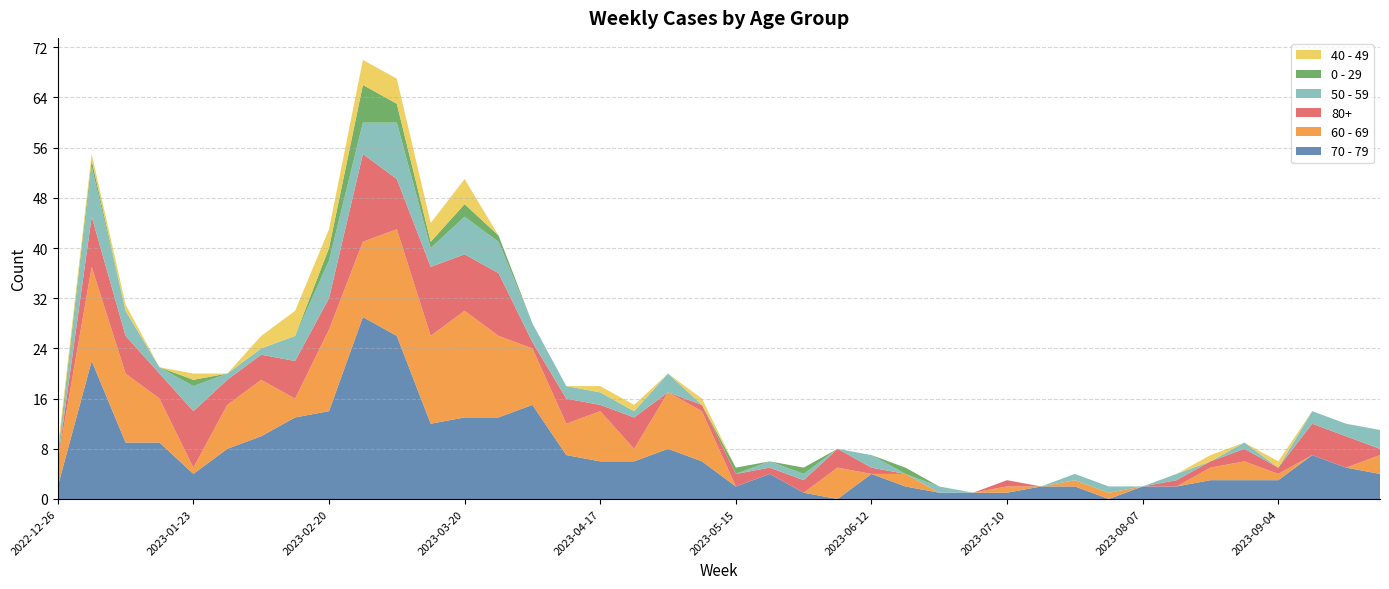

Reading left to right, extract all data points from this chart.

70 - 79: 2	22	9	9	4	8	10	13	14	29	26	12	13	13	15	7	6	6	8	6	2	4	1	0	4	2	1	1	1	2	2	0	2	2	3	3	3	7	5	4
60 - 69: 4	15	11	7	1	7	9	3	13	12	17	14	17	13	9	5	8	2	9	8	0	0	0	5	0	2	0	0	1	0	1	1	0	0	2	3	1	0	0	3
80+: 0	8	6	4	9	4	4	6	5	14	8	11	9	10	1	4	1	5	0	1	2	1	2	3	1	0	0	0	1	0	0	0	0	1	1	2	1	5	5	1
50 - 59: 0	8	4	1	4	1	1	4	6	5	9	3	6	5	3	2	2	1	3	0	0	1	1	0	2	0	1	0	0	0	1	1	0	1	0	1	0	2	2	3
0 - 29: 1	1	0	0	1	0	0	0	2	6	3	1	2	1	0	0	0	0	0	0	1	0	1	0	0	1	0	0	0	0	0	0	0	0	0	0	0	0	0	0
40 - 49: 1	1	1	0	1	0	2	4	3	4	4	3	4	0	0	0	1	1	0	1	0	0	0	0	0	0	0	0	0	0	0	0	0	0	1	0	1	0	0	0